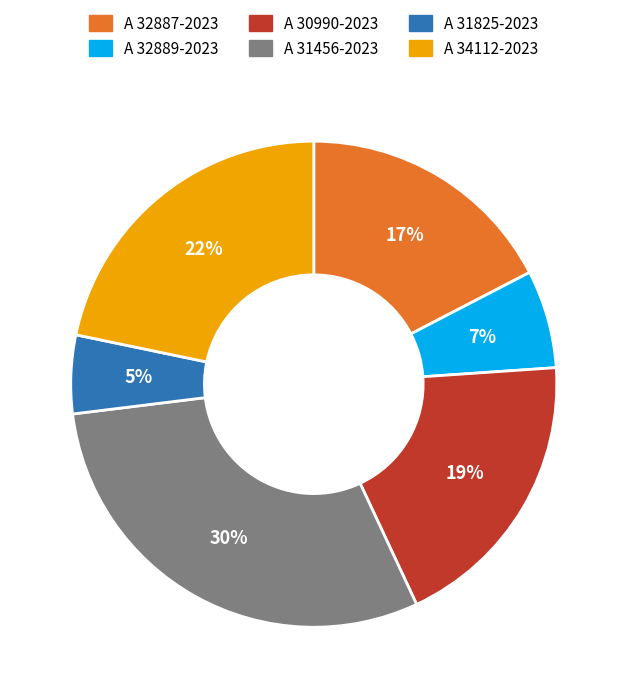

How many slices are in this pie chart?

6